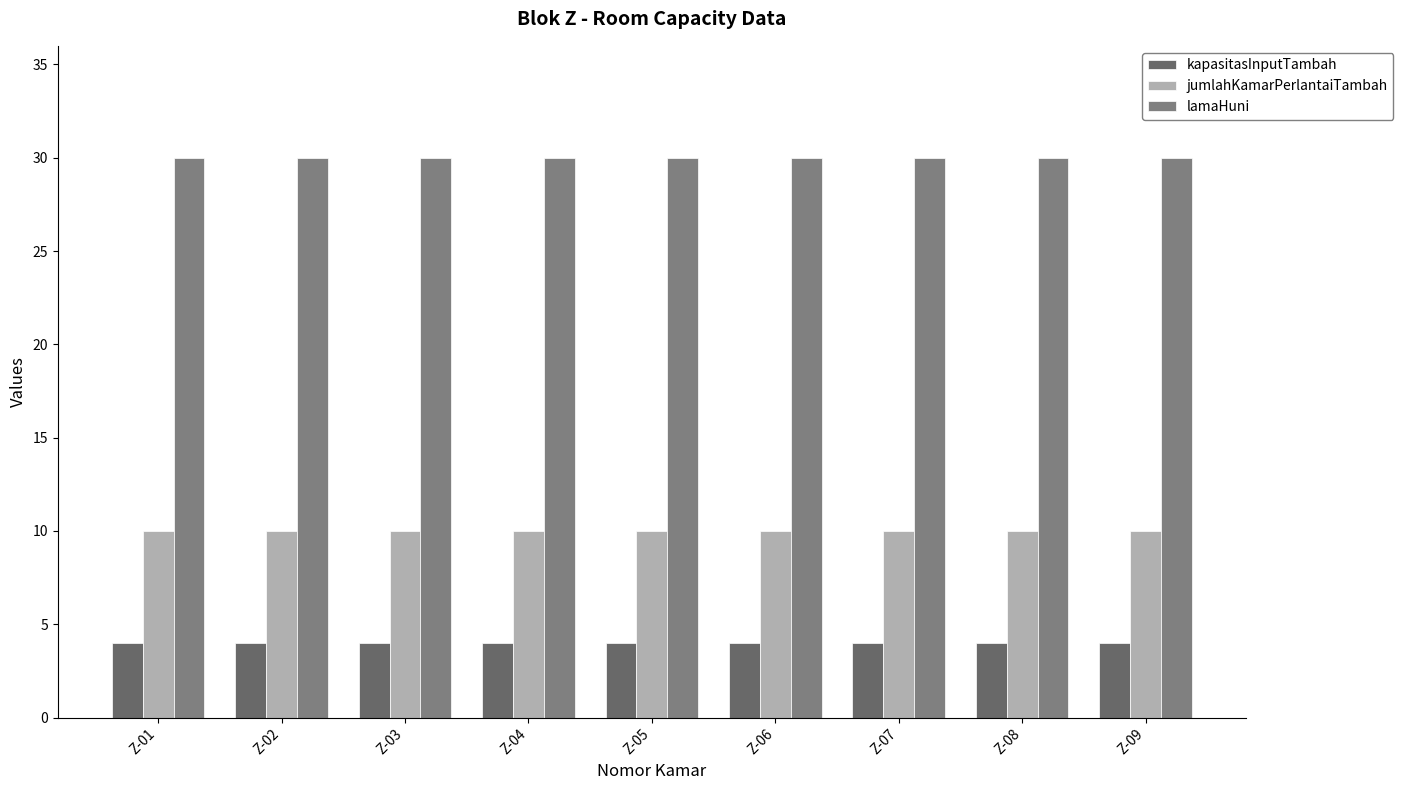

Which label corresponds to the smallest value in the chart?

Z-01